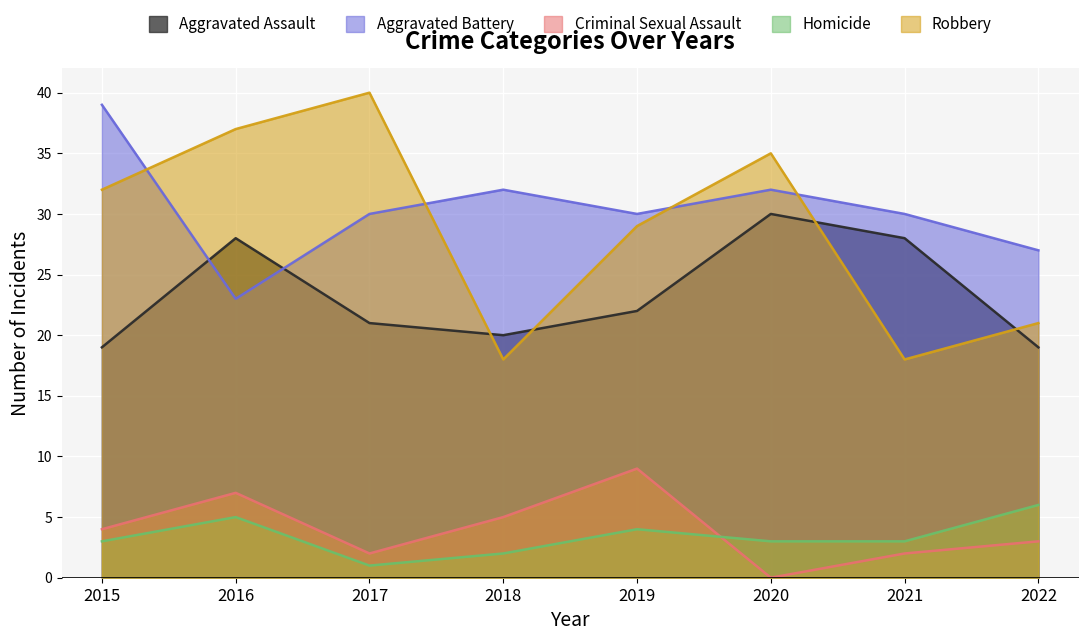

In Robbery, how many points are higher than both neighbors (excluding endpoints)?

2